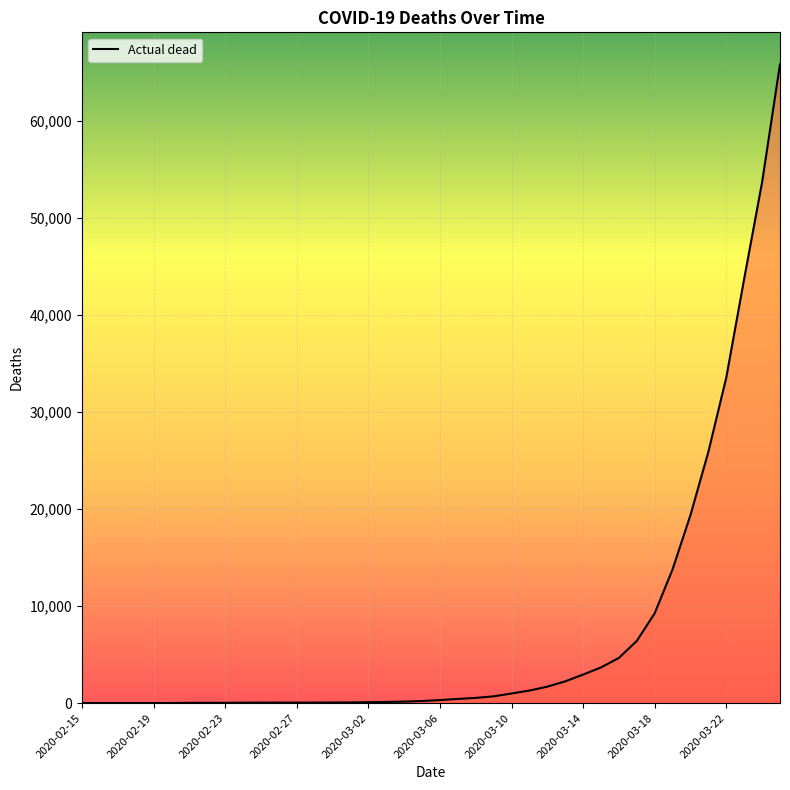

What is the difference between the maximum and minimum values?

65782